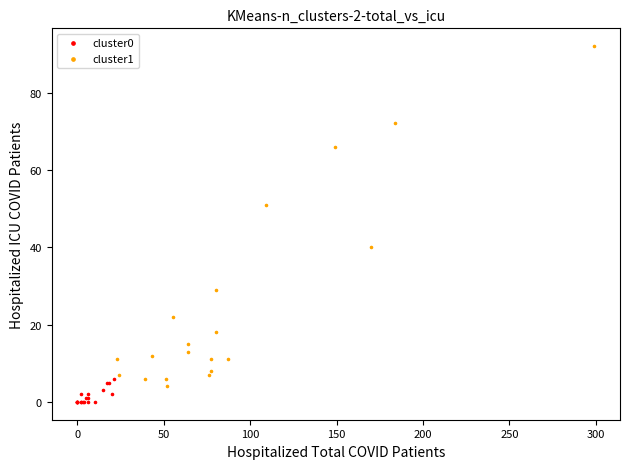

What are all the series names shown in the legend?

cluster0, cluster1